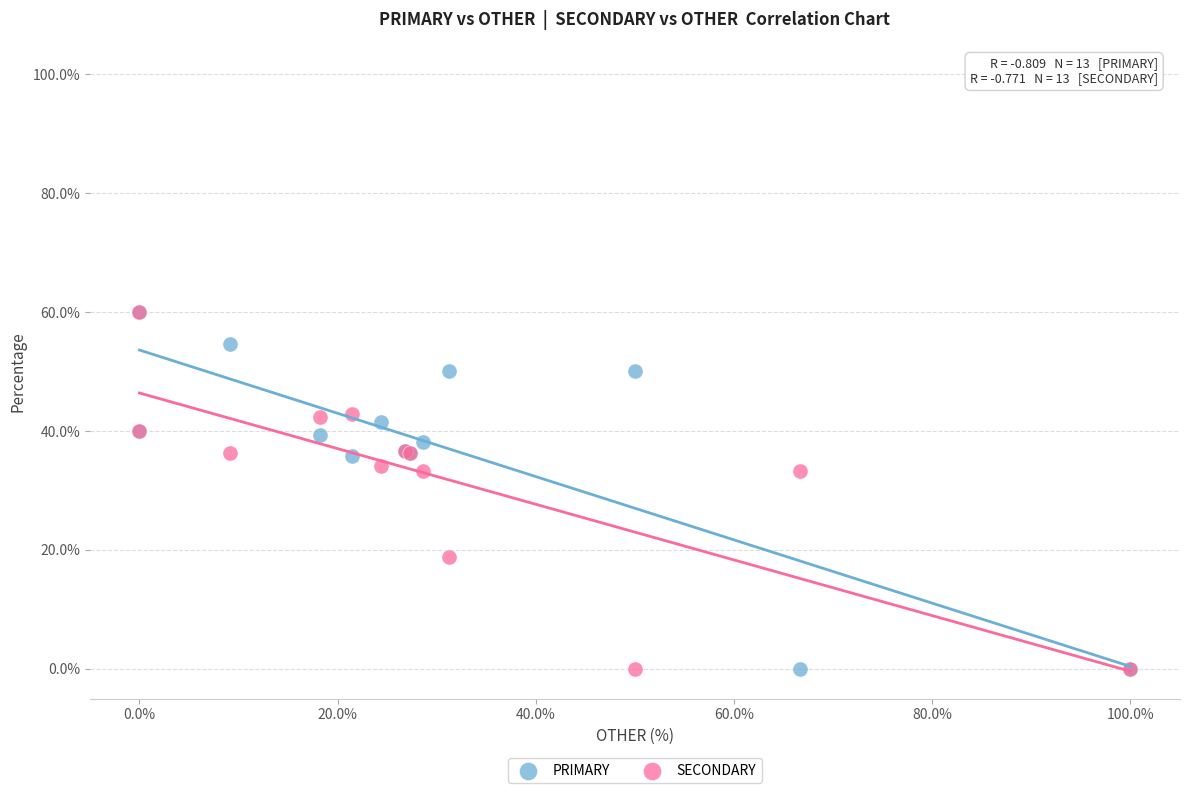

What are all the series names shown in the legend?

PRIMARY, SECONDARY